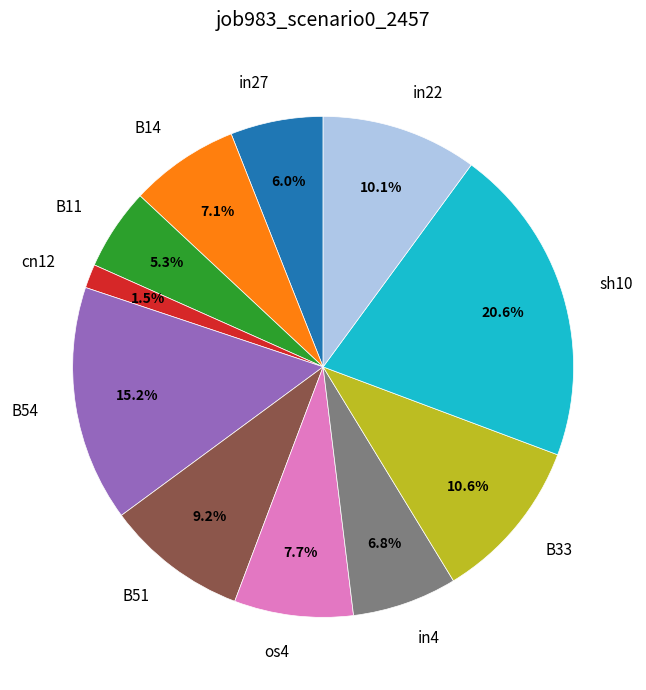

To the nearest percent, what is the combined percentage of B54 and in27?

21%